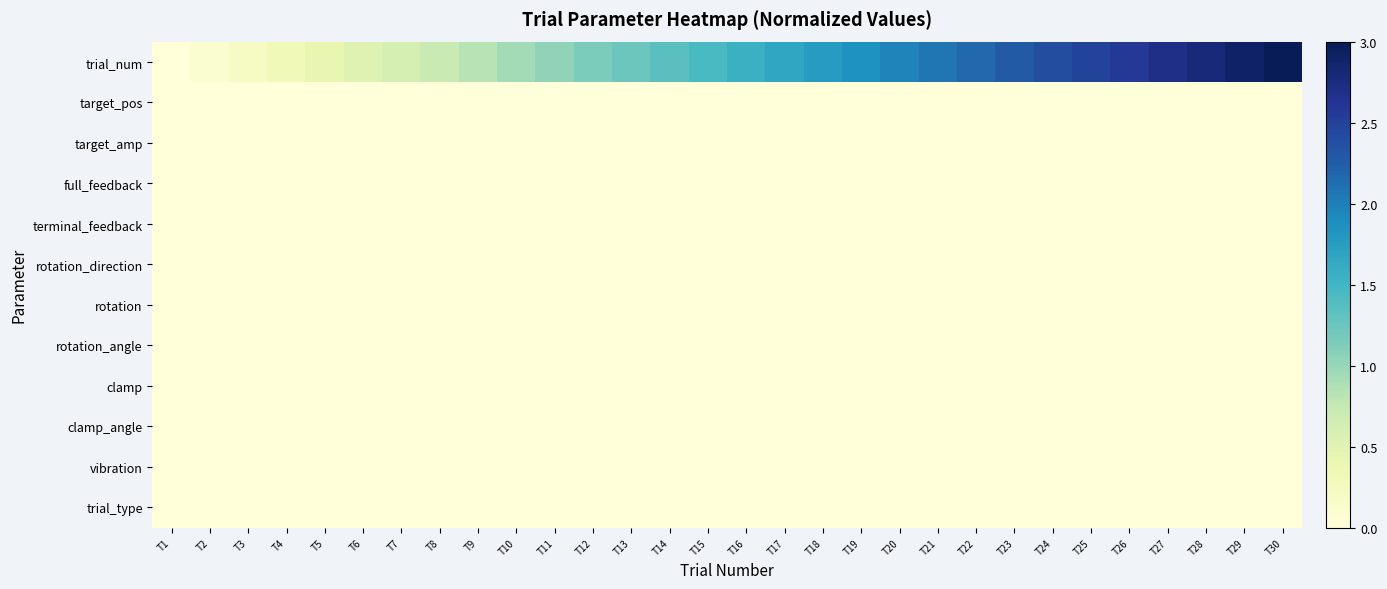

What is the total value across all series at T15?

1.4